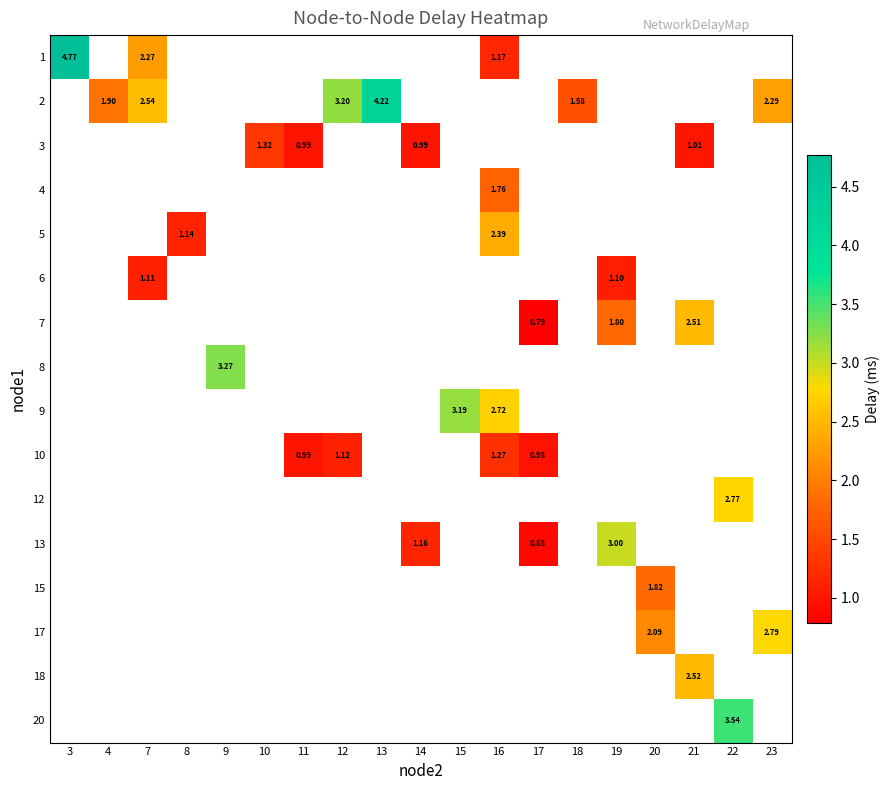

At how many categories does at least one series exceed 3?

6